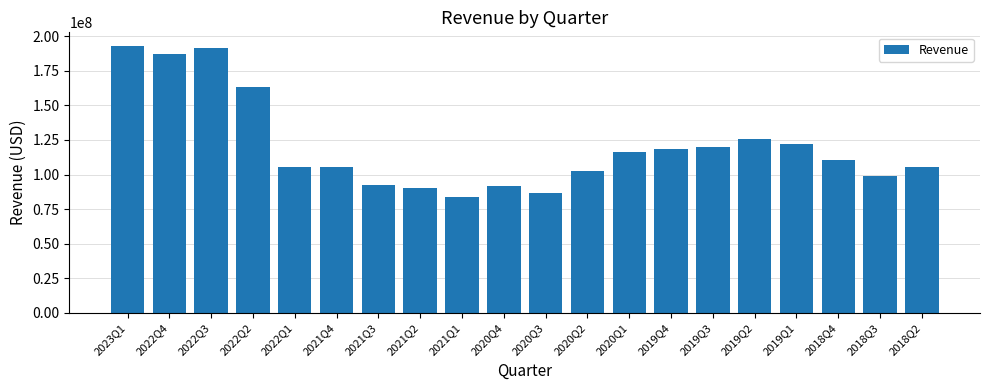

What is the maximum value shown in the chart?

193104000